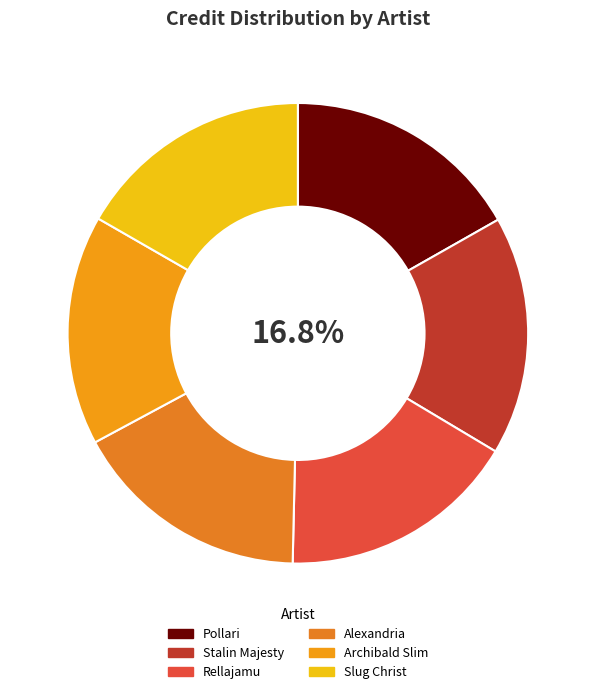

To the nearest percent, what is the difference between the largest and smallest slice percentages?

1%